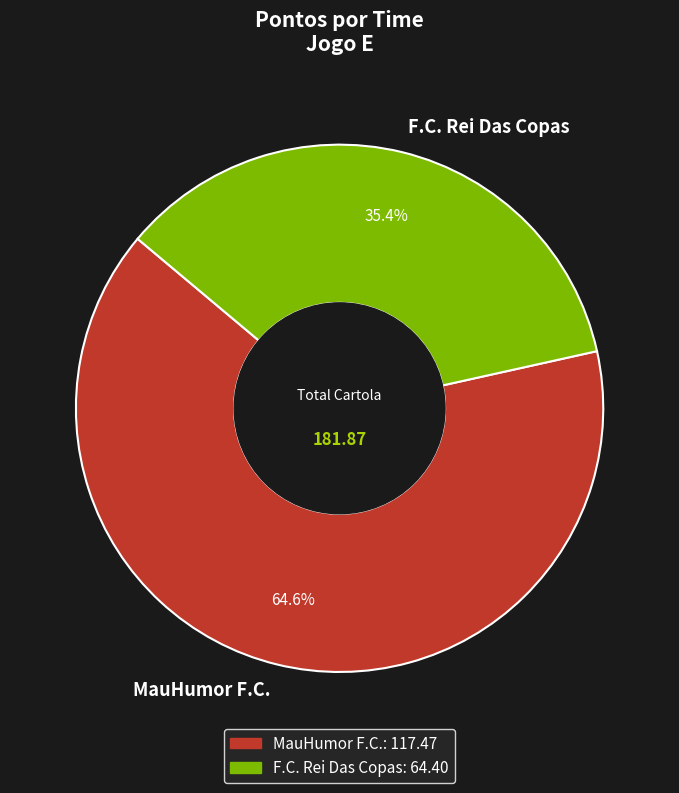

What percentage is the MauHumor F.C. slice, to the nearest percent?

65%